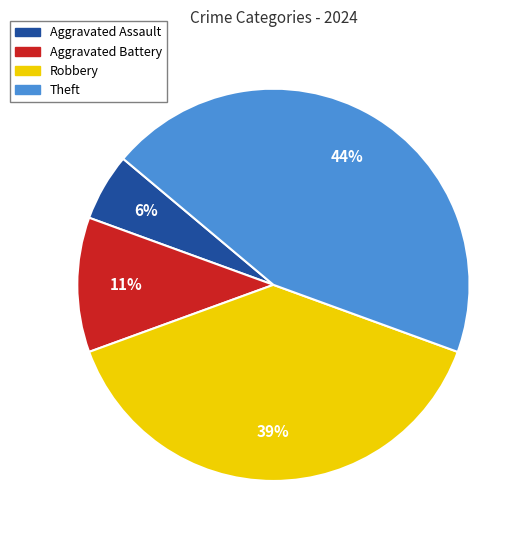

To the nearest percent, what percentage of the pie is Theft?

44%